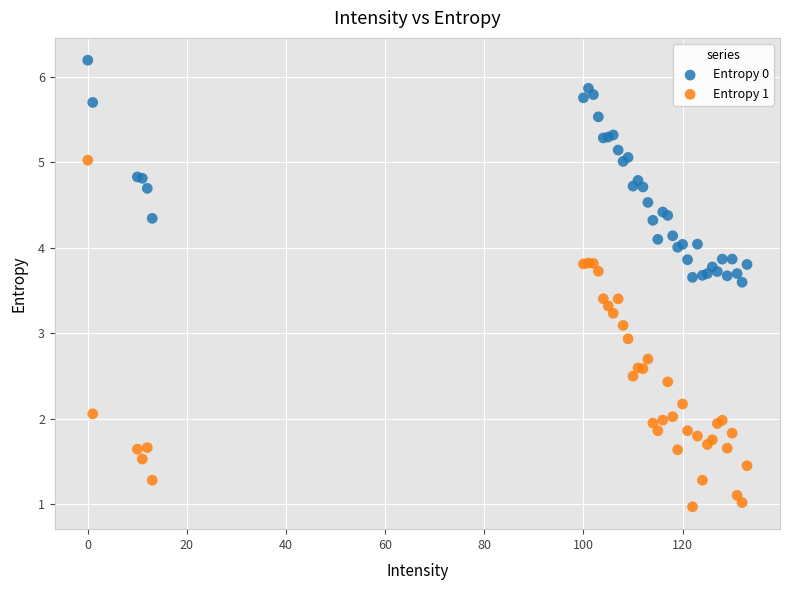

What are all the series names shown in the legend?

Entropy 0, Entropy 1